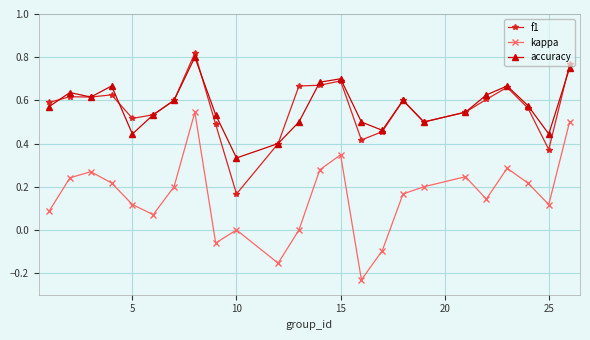

True or false: kappa and f1 cross at least once.

False